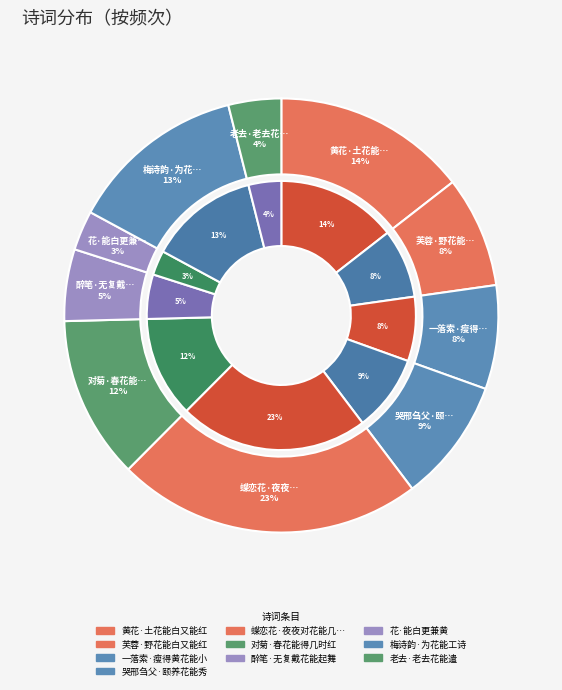

Which slice is the largest?

蝶恋花·夜夜对花能几醉